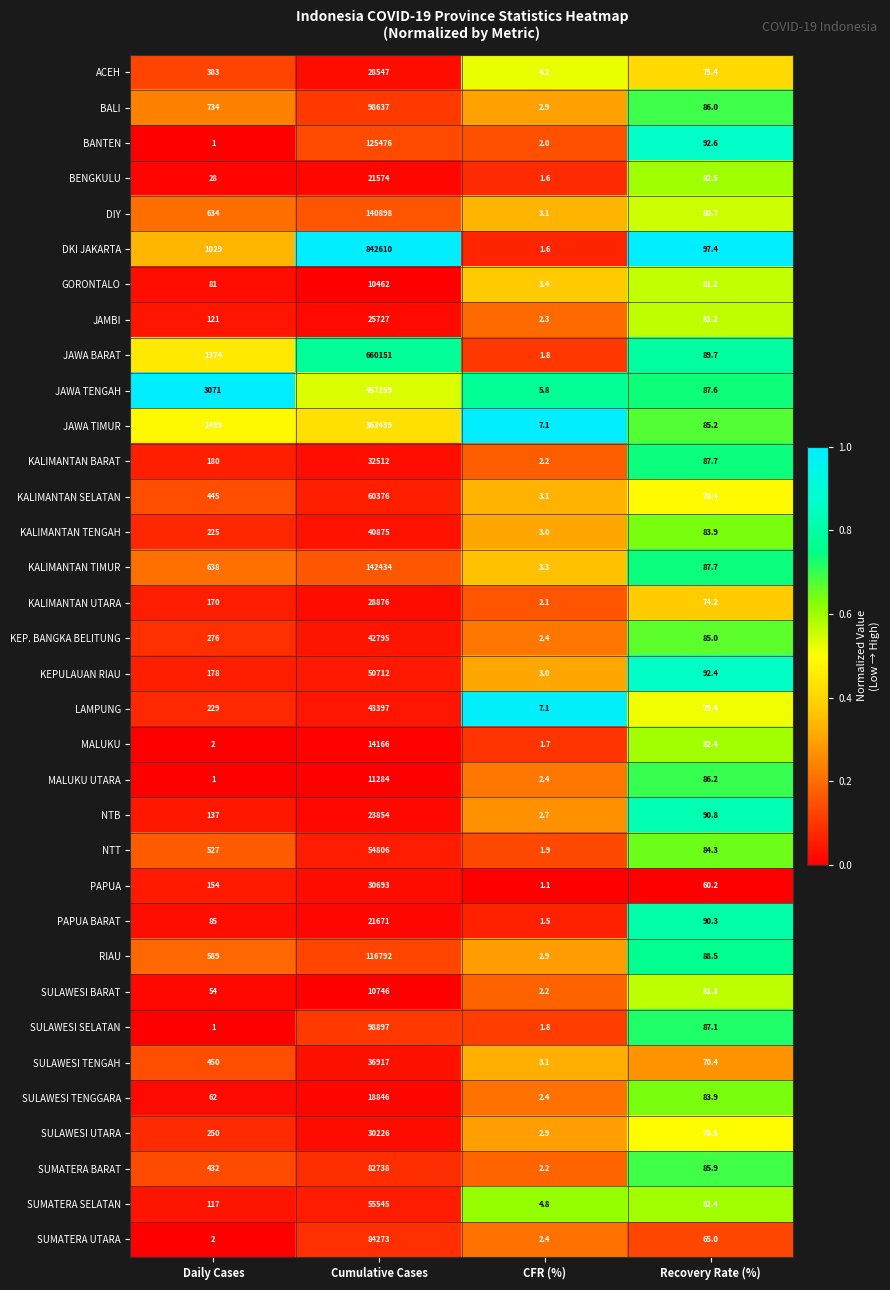

Rank the series by their maximum value, from highest to lowest.

DKI JAKARTA, JAWA BARAT, JAWA TENGAH, JAWA TIMUR, KALIMANTAN TIMUR, DIY, BANTEN, RIAU, SULAWESI SELATAN, BALI, SUMATERA UTARA, SUMATERA BARAT, KALIMANTAN SELATAN, SUMATERA SELATAN, NTT, KEPULAUAN RIAU, LAMPUNG, KEP. BANGKA BELITUNG, KALIMANTAN TENGAH, SULAWESI TENGAH, KALIMANTAN BARAT, PAPUA, SULAWESI UTARA, KALIMANTAN UTARA, ACEH, JAMBI, NTB, PAPUA BARAT, BENGKULU, SULAWESI TENGGARA, MALUKU, MALUKU UTARA, SULAWESI BARAT, GORONTALO